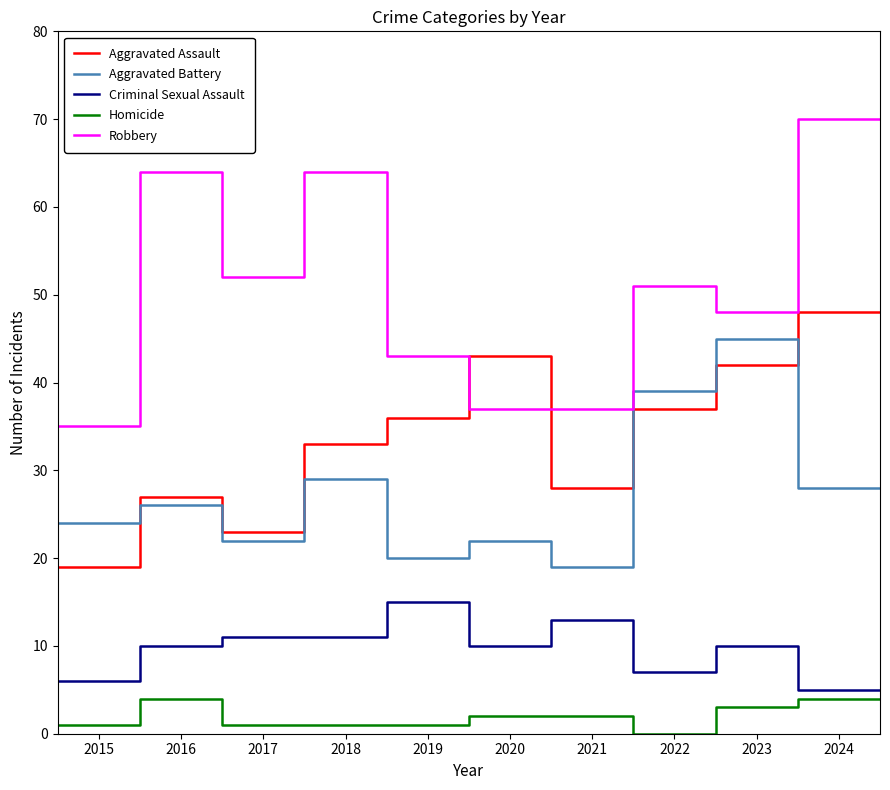

What are all the series names shown in the legend?

Aggravated Assault, Aggravated Battery, Criminal Sexual Assault, Homicide, Robbery